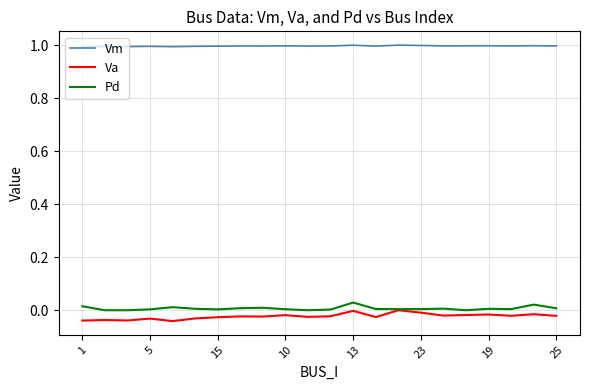

True or false: Va and Vm intersect in this chart.

False